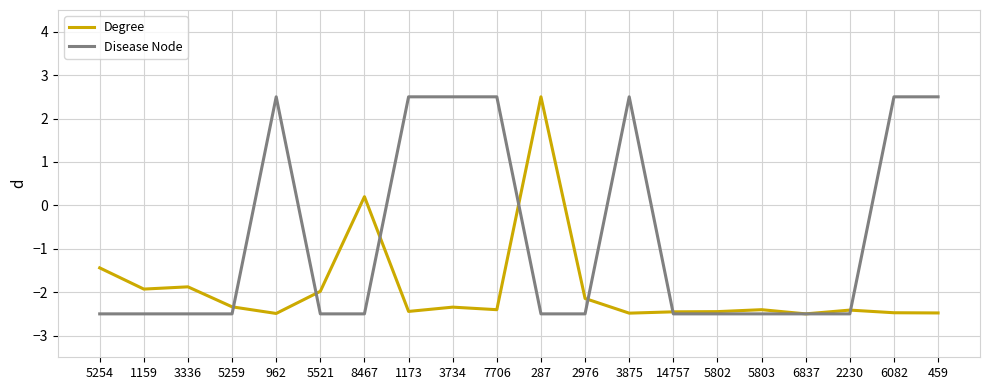

The value of Degree at 962 is -2.5. True or false?

True